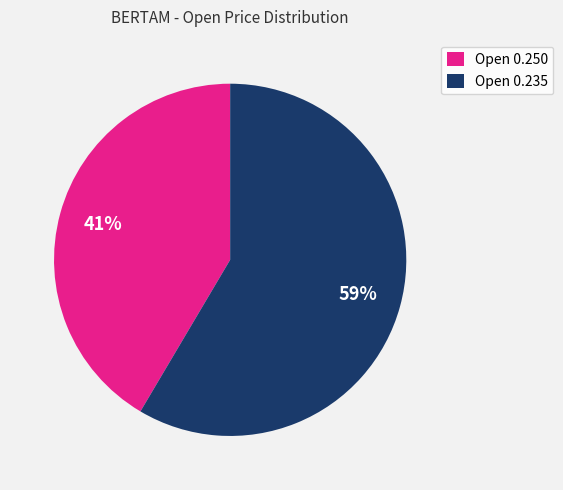

Does Open 0.235 represent more than half of the total?

Yes